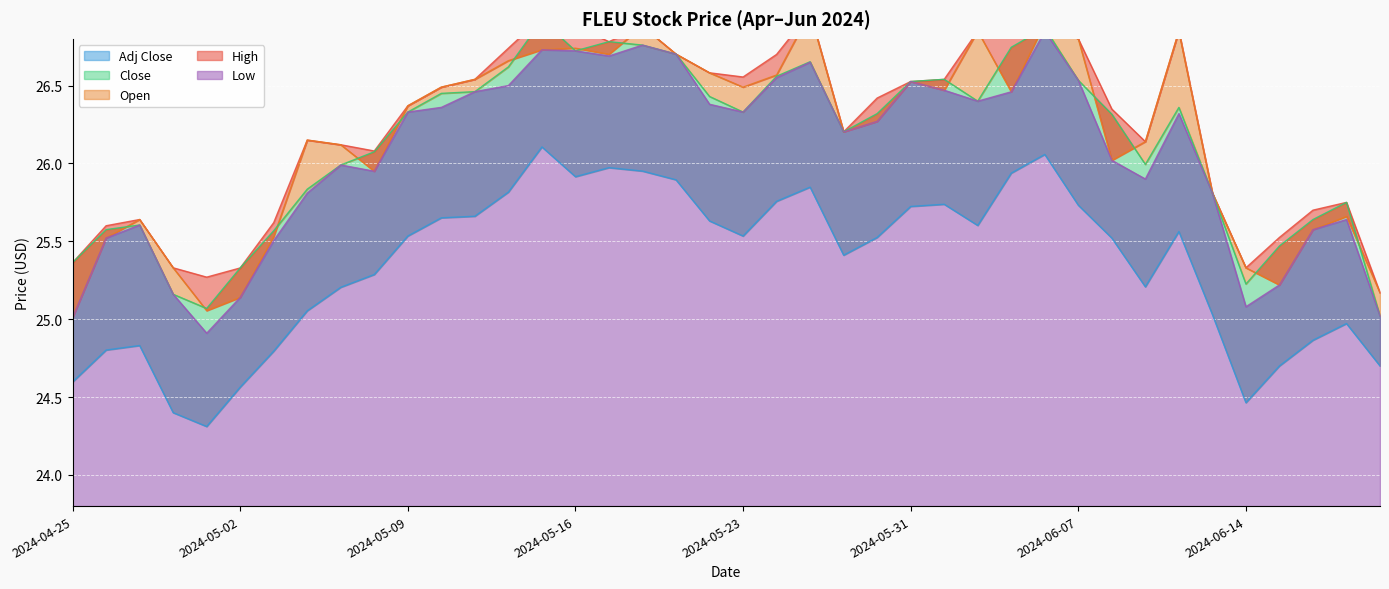

Rank the series at 2024-05-29 from lowest to highest value.

Adj Close, High, Low, Open, Close